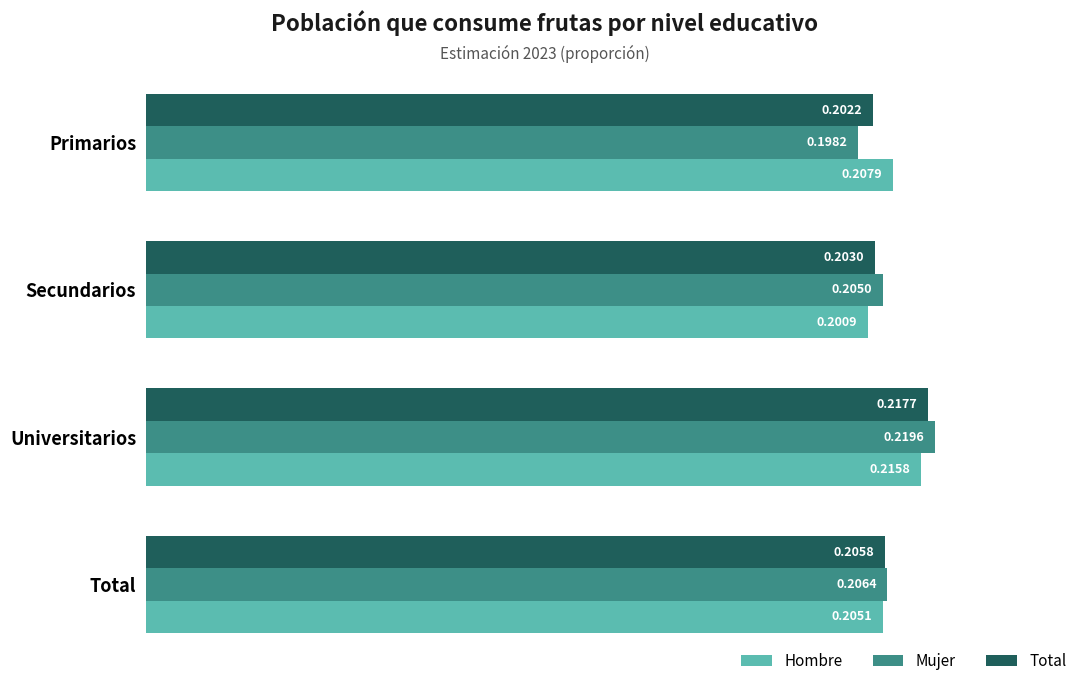

Which series has the widest spread of values?

Mujer